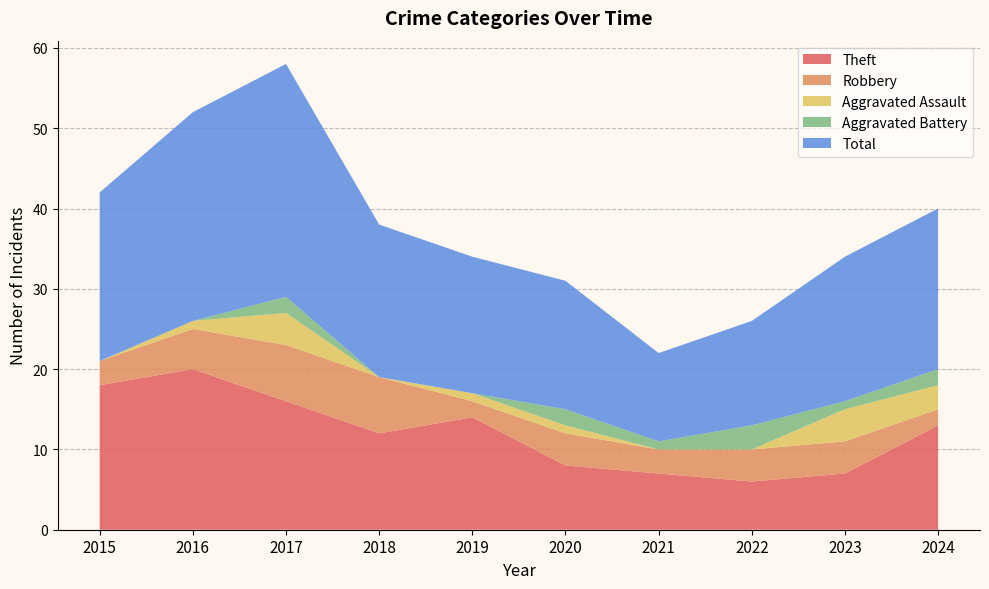

Reading right to left, transcribe all the data shown in this chart.

Theft: 13	7	6	7	8	14	12	16	20	18
Robbery: 2	4	4	3	4	2	7	7	5	3
Aggravated Assault: 3	4	0	0	1	1	0	4	1	0
Aggravated Battery: 2	1	3	1	2	0	0	2	0	0
Total: 20	18	13	11	16	17	19	29	26	21